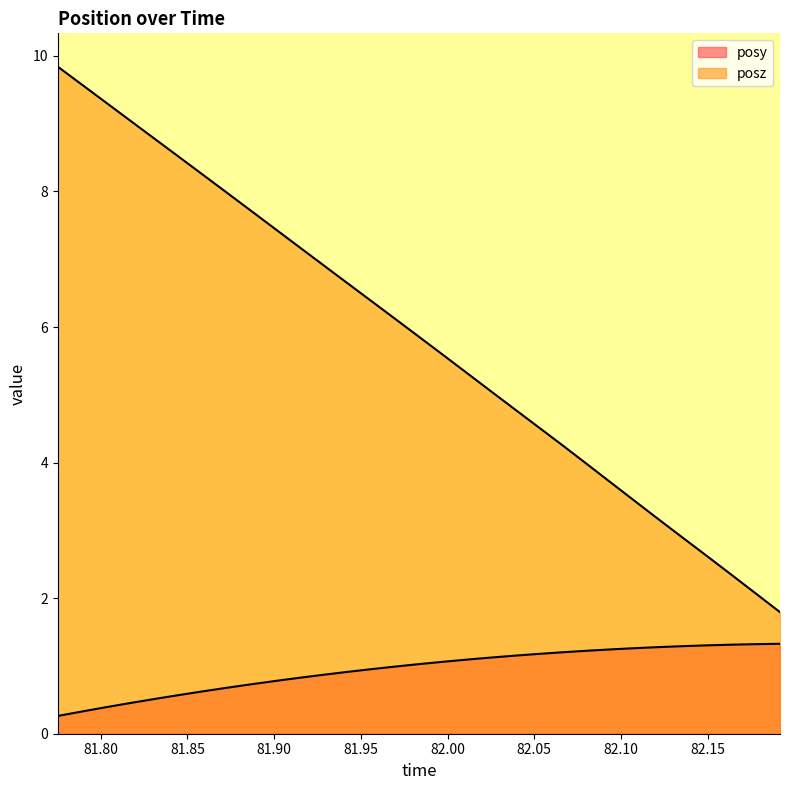

True or false: posz and posy intersect in this chart.

False